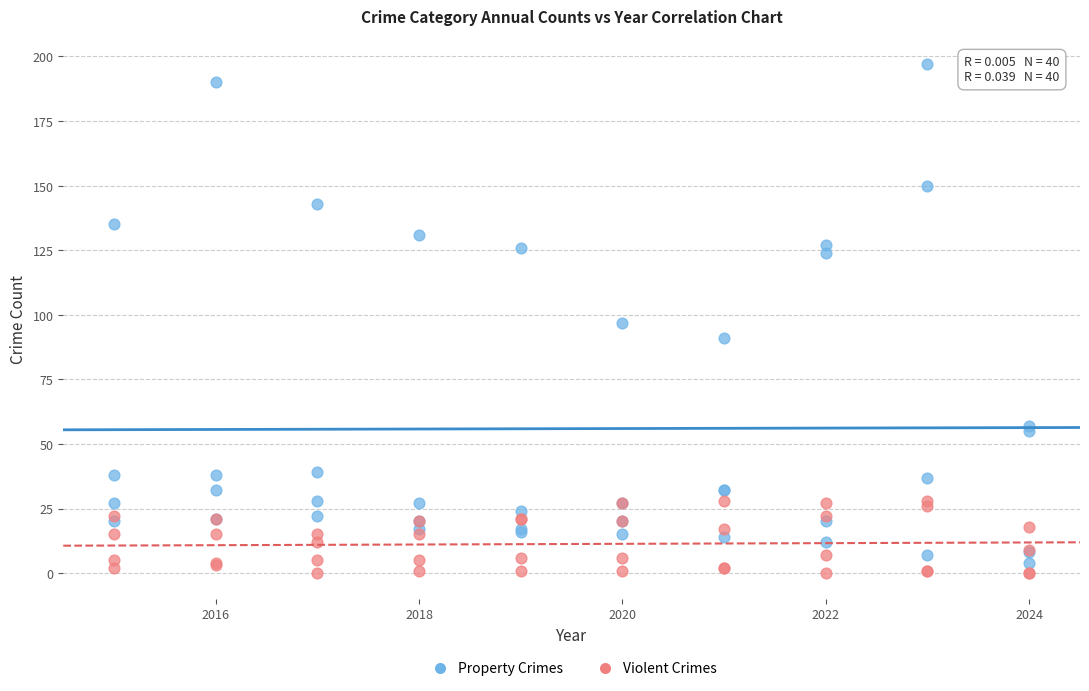

Which series has the widest spread of Y values?

Property Crimes